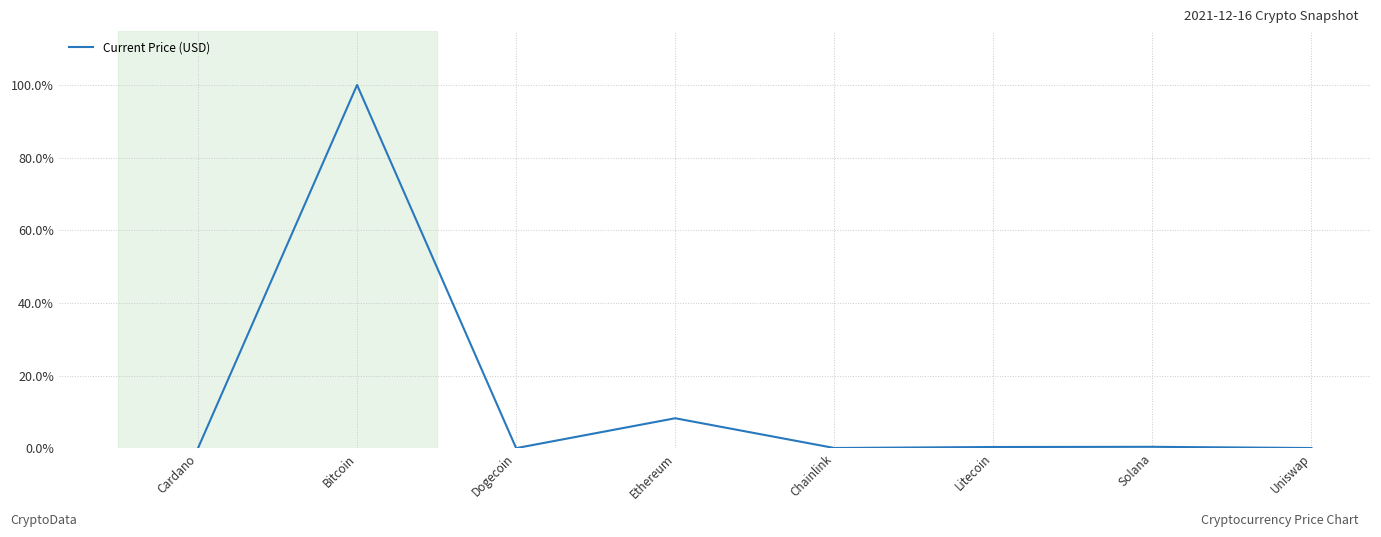

The chart shows a value of 60.2 at Bitcoin. True or false?

False